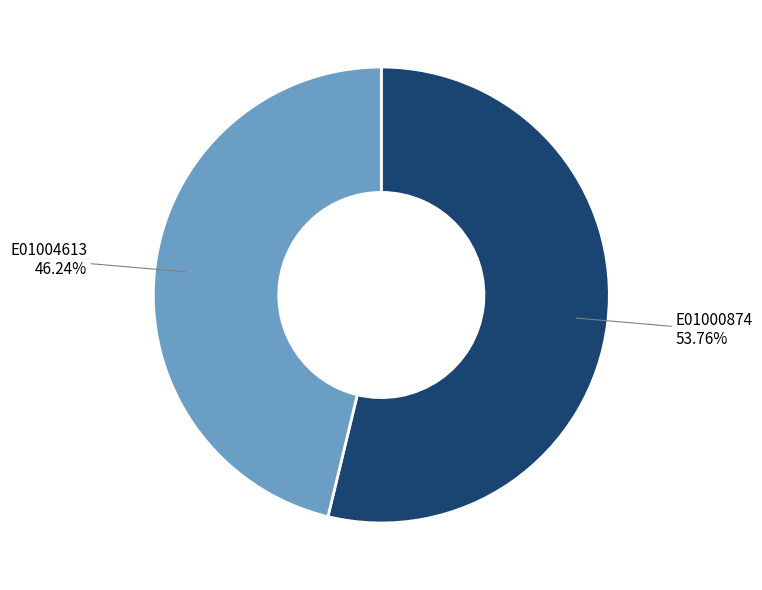

Does any single category account for the majority?

Yes